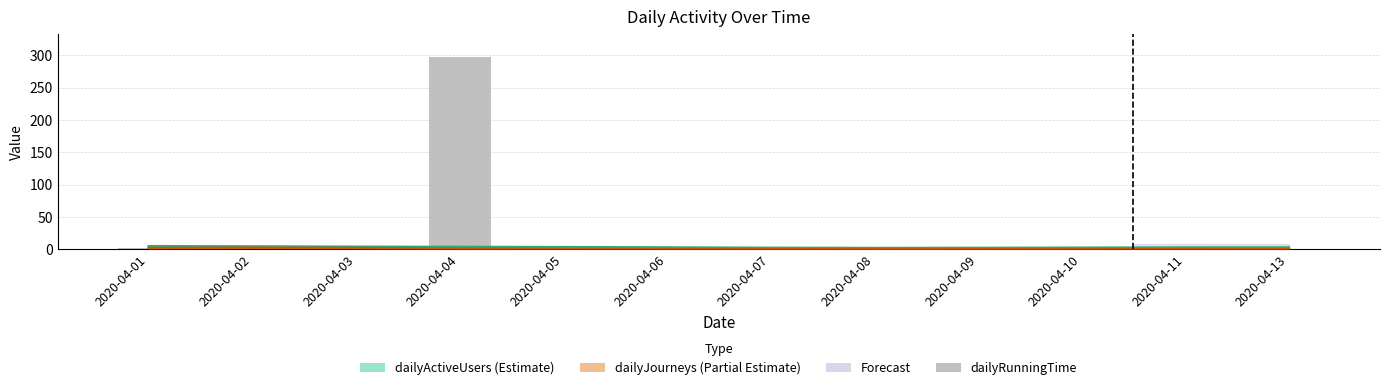

True or false: the data shows 1.8 at 2020-04-01.

True